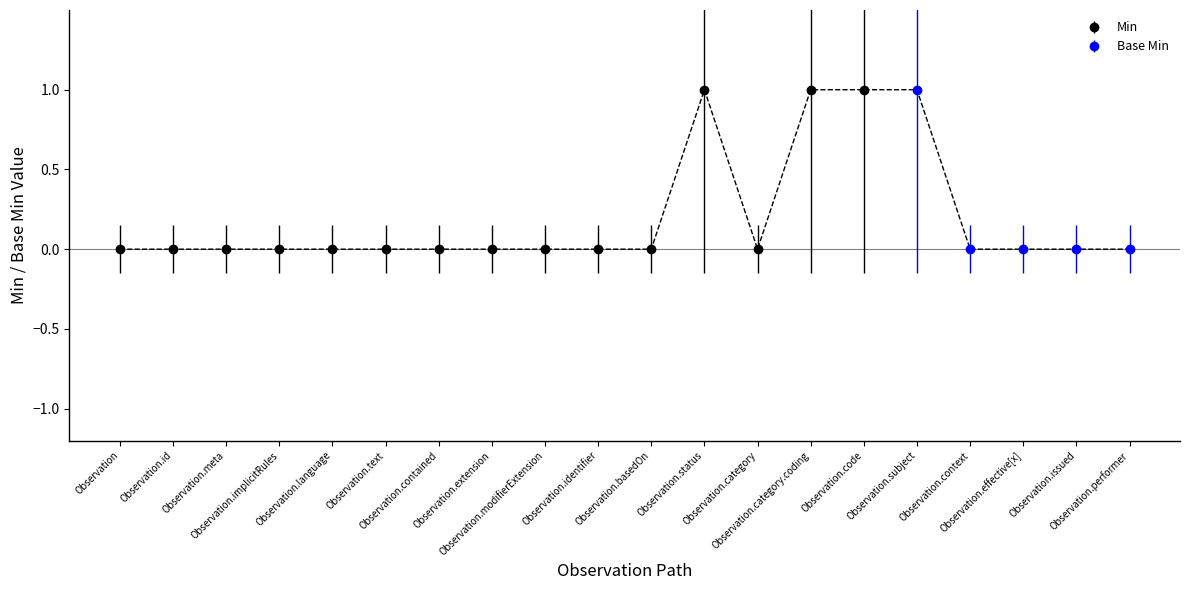

What is the label of the 14th point from the left?

Observation.category.coding